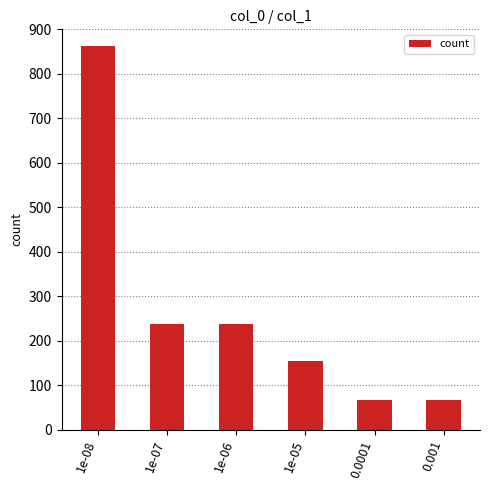

What is the sum of the values at 1e-06 and 1e-08?

1100